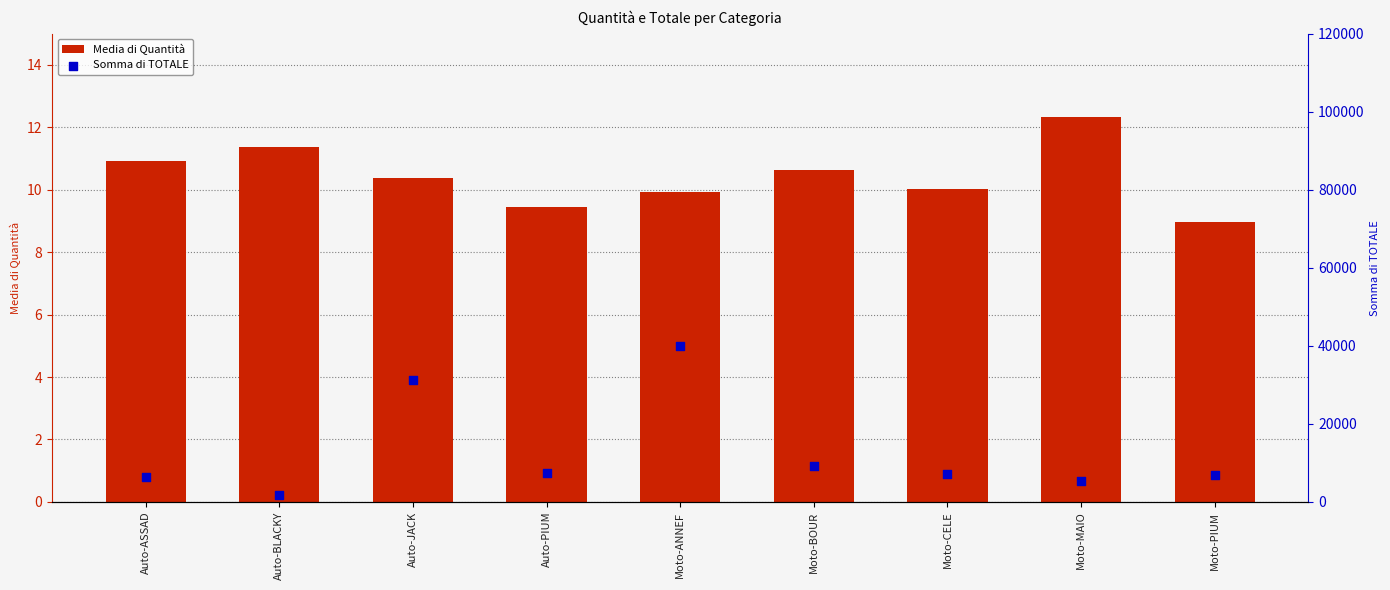

Which series has the largest total across all categories?

Somma di TOTALE